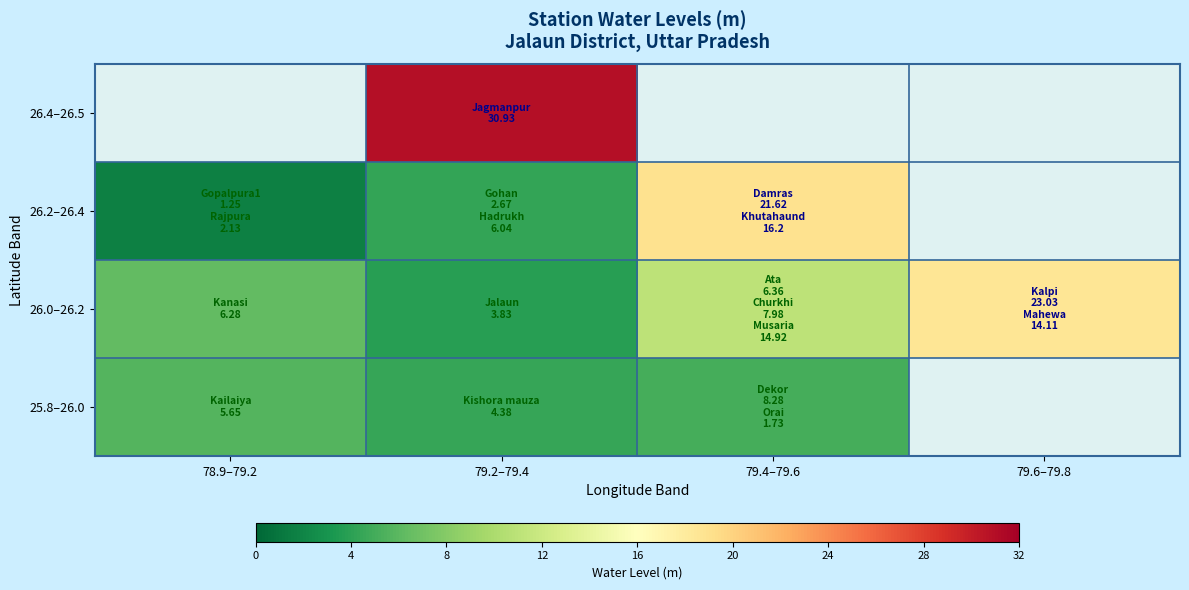

The value of 26.0–26.2 at 79.4–79.6 is 4.8. True or false?

False